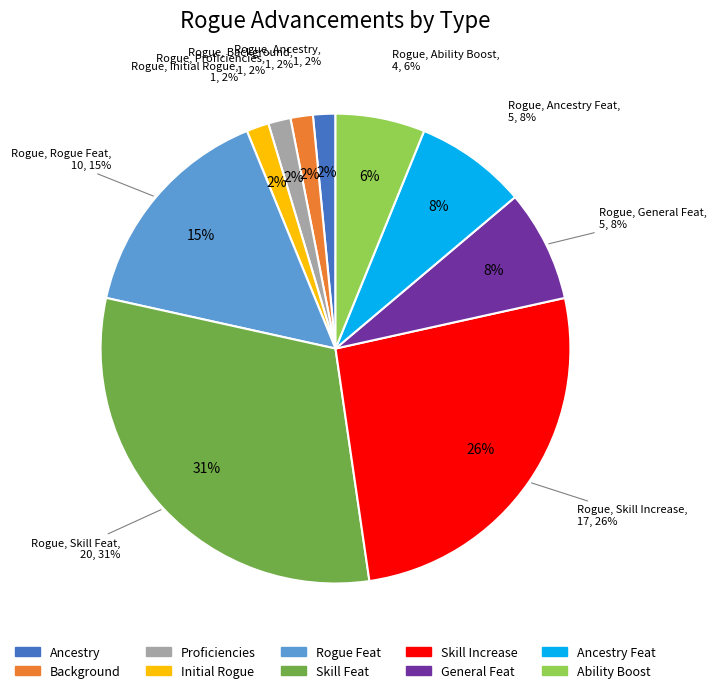

To the nearest percent, what percentage of the pie is Ancestry Feat?

8%